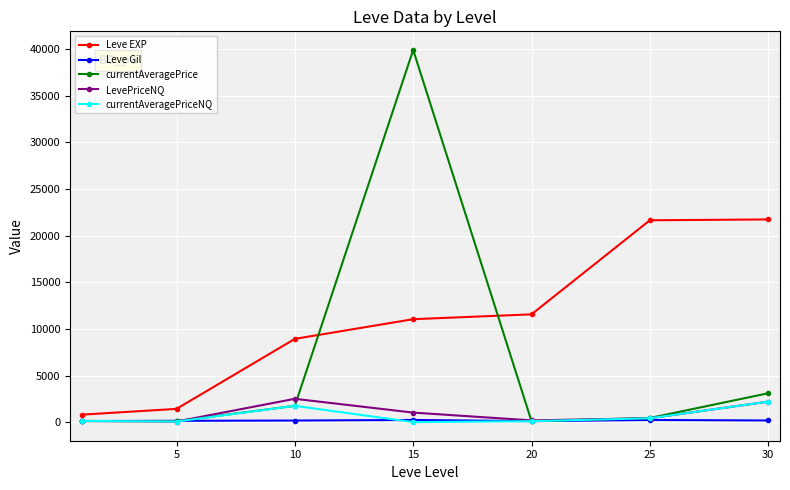

True or false: Leve EXP has more than 2 points higher than both neighbors.

False